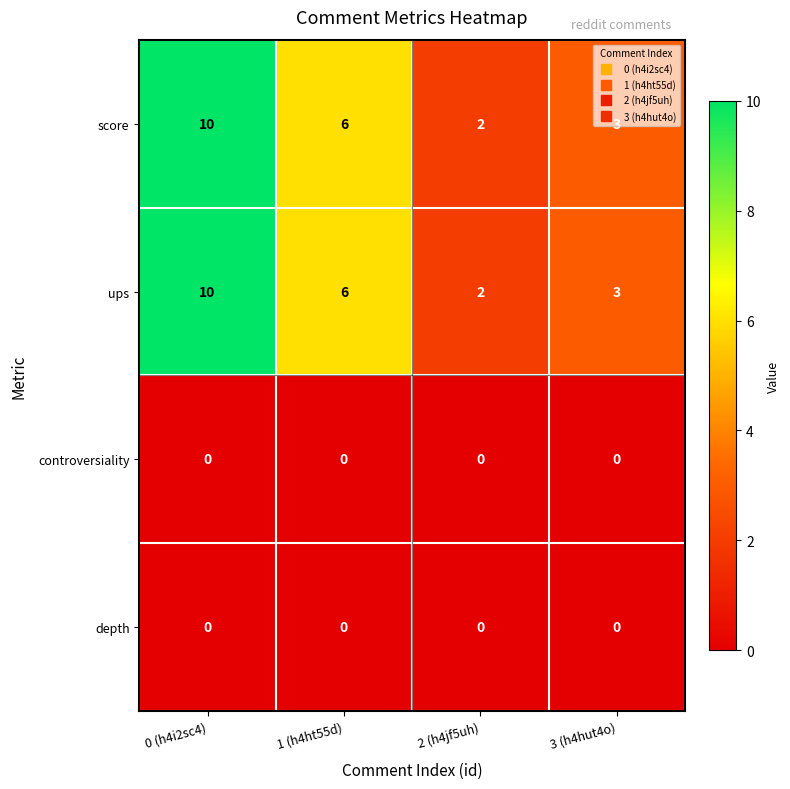

What is the sum of the score values at 1 (h4ht55d) and 2 (h4jf5uh)?

8